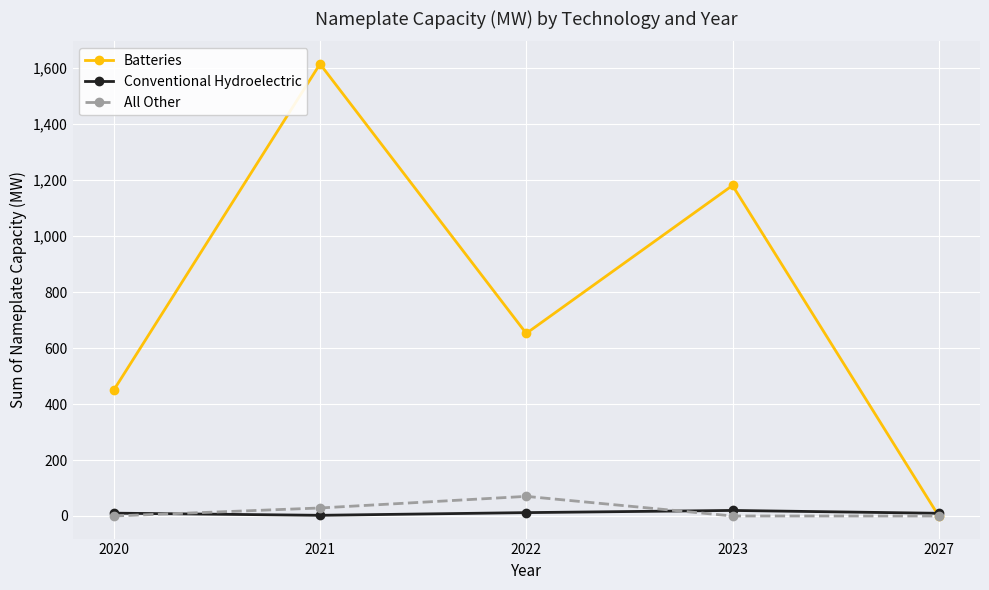

Which series has the largest total across all categories?

Batteries